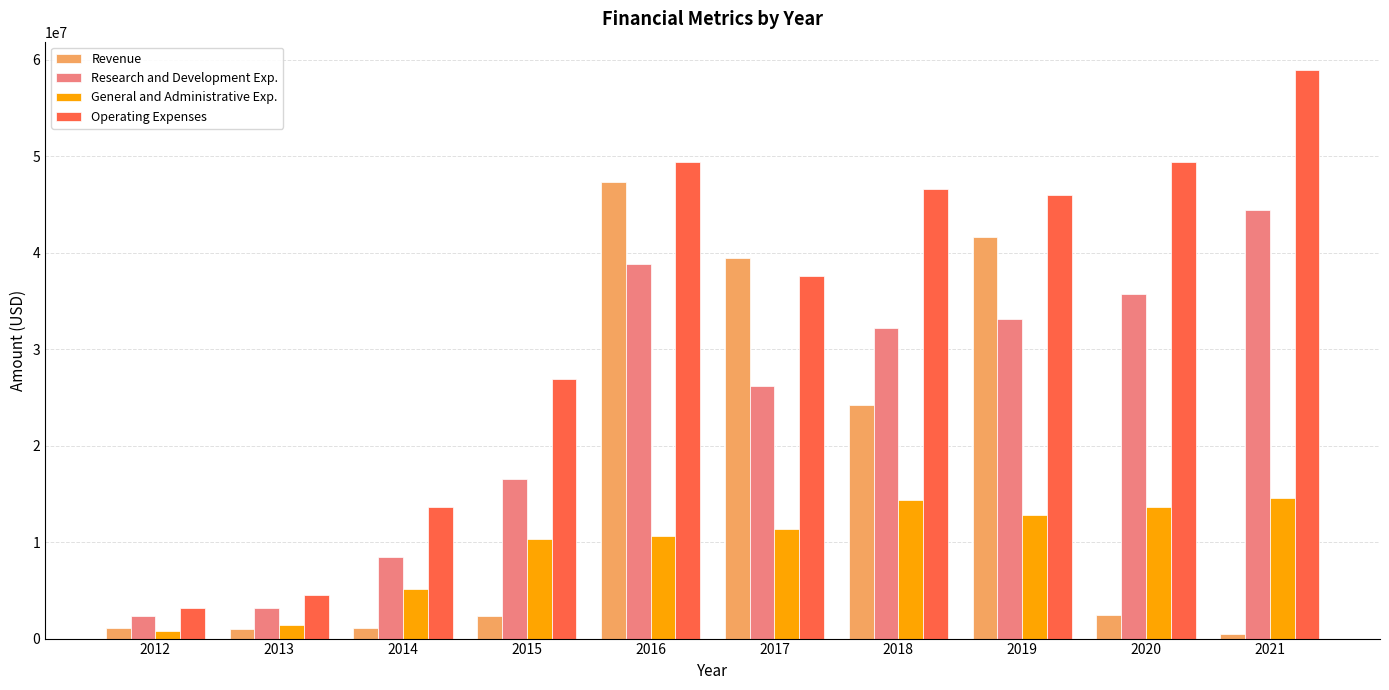

What is the sum of the Operating Expenses values at 2012 and 2021?

62092000